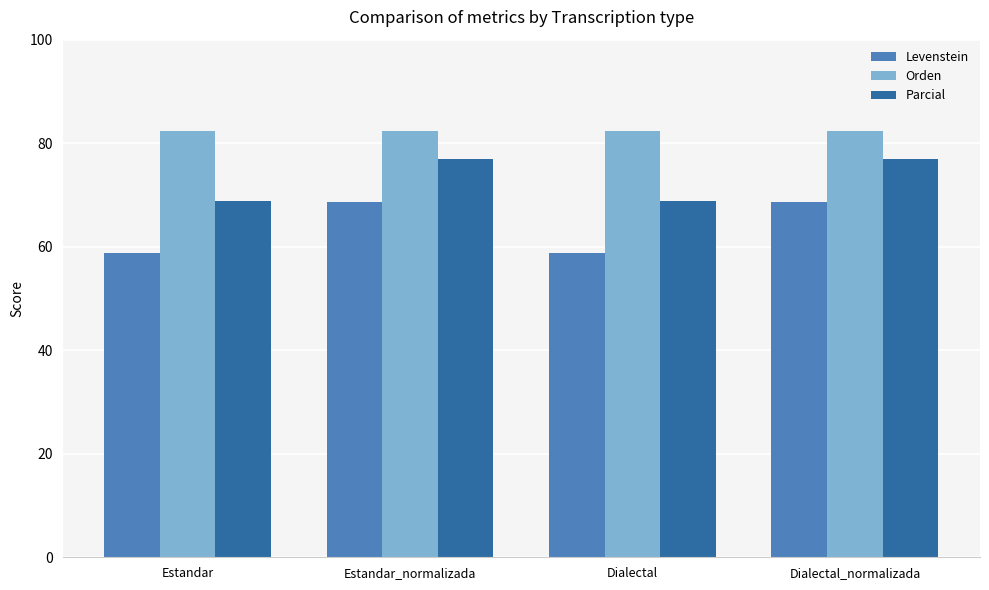

What is the difference between the Levenstein values at Dialectal_normalizada and Dialectal?

9.8